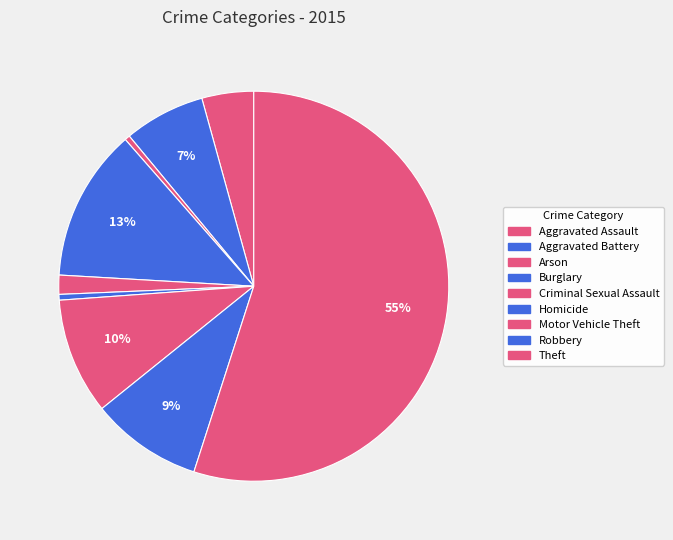

Which has a higher value, Robbery or Theft?

Theft